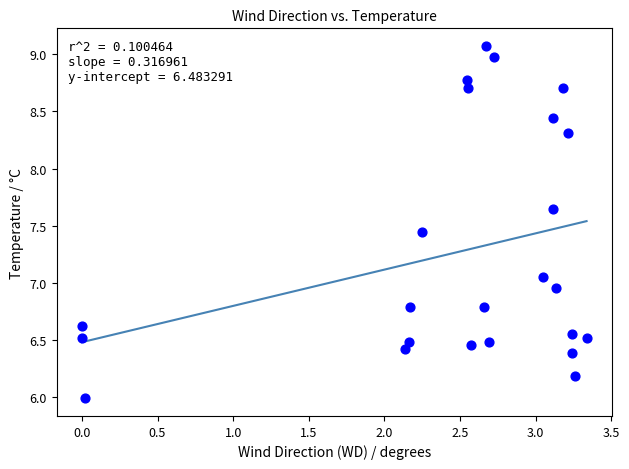

What is the range of Y values (max minus min)?

3.1